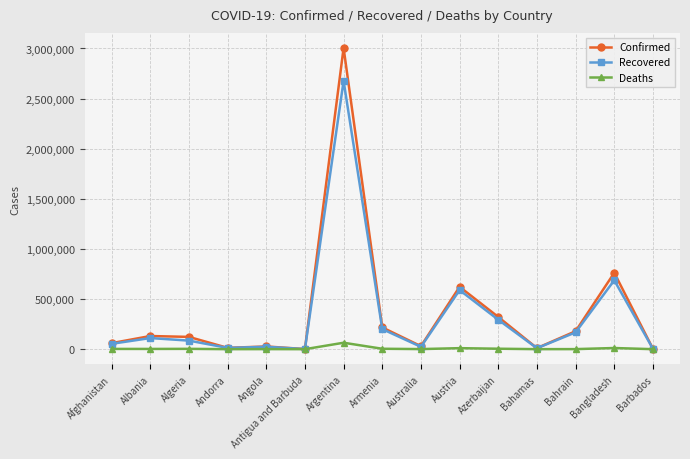

What is the sum of all Recovered values?

4939150